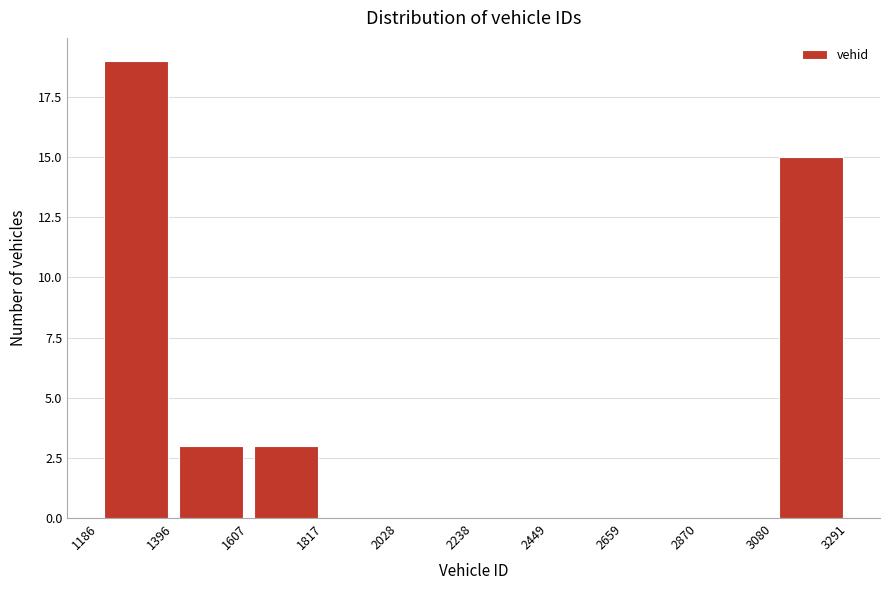

Which range on the x-axis has the tallest bar?

1186 to 1396